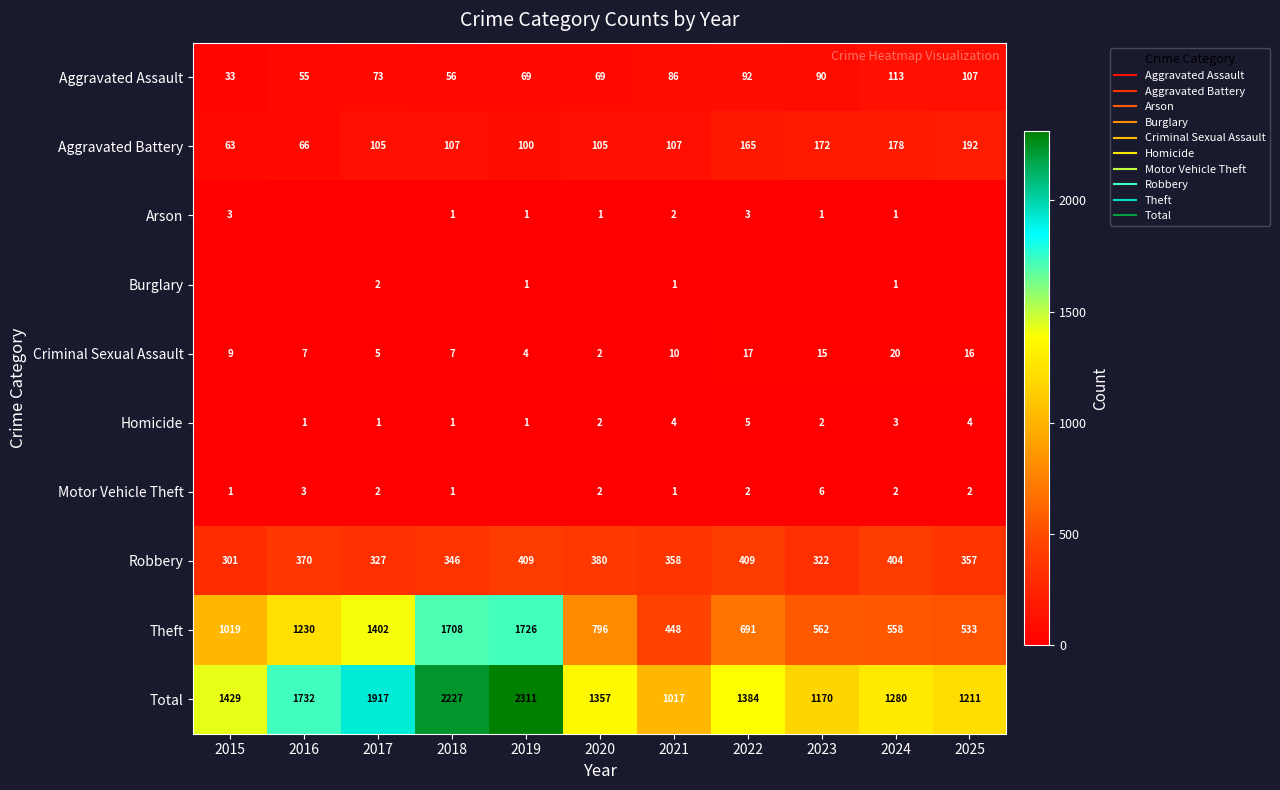

Is the value of Motor Vehicle Theft at 2023 greater than the value of Burglary at 2019?

Yes